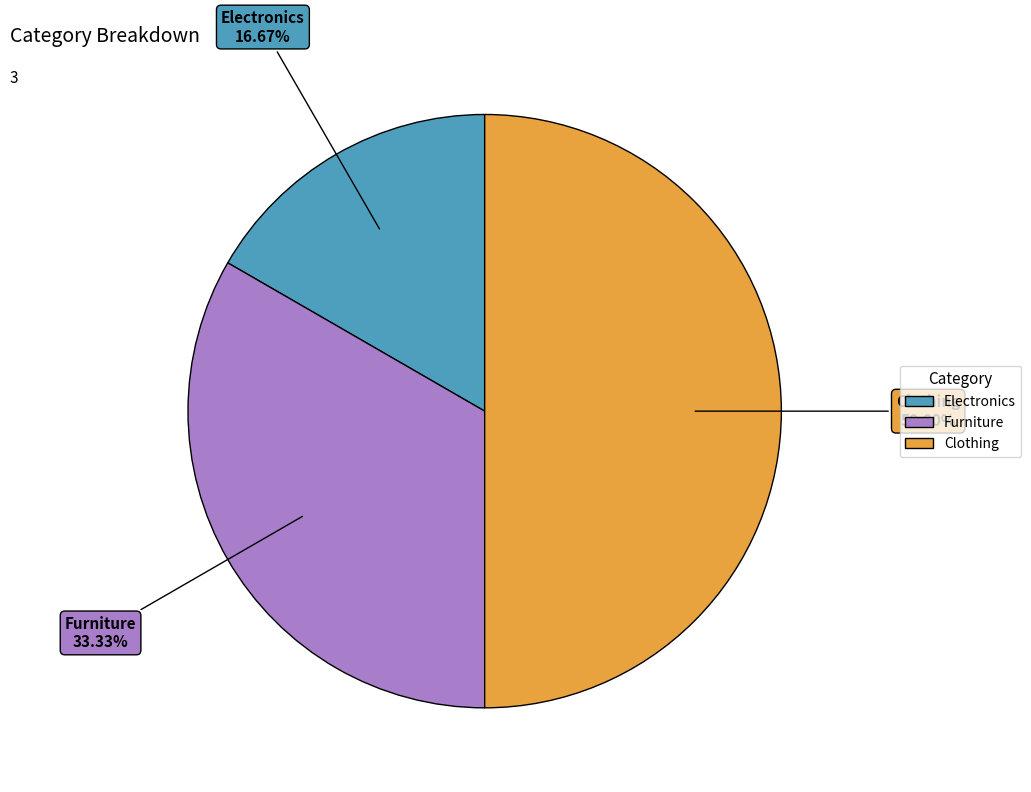

How many segments does this pie chart have?

3